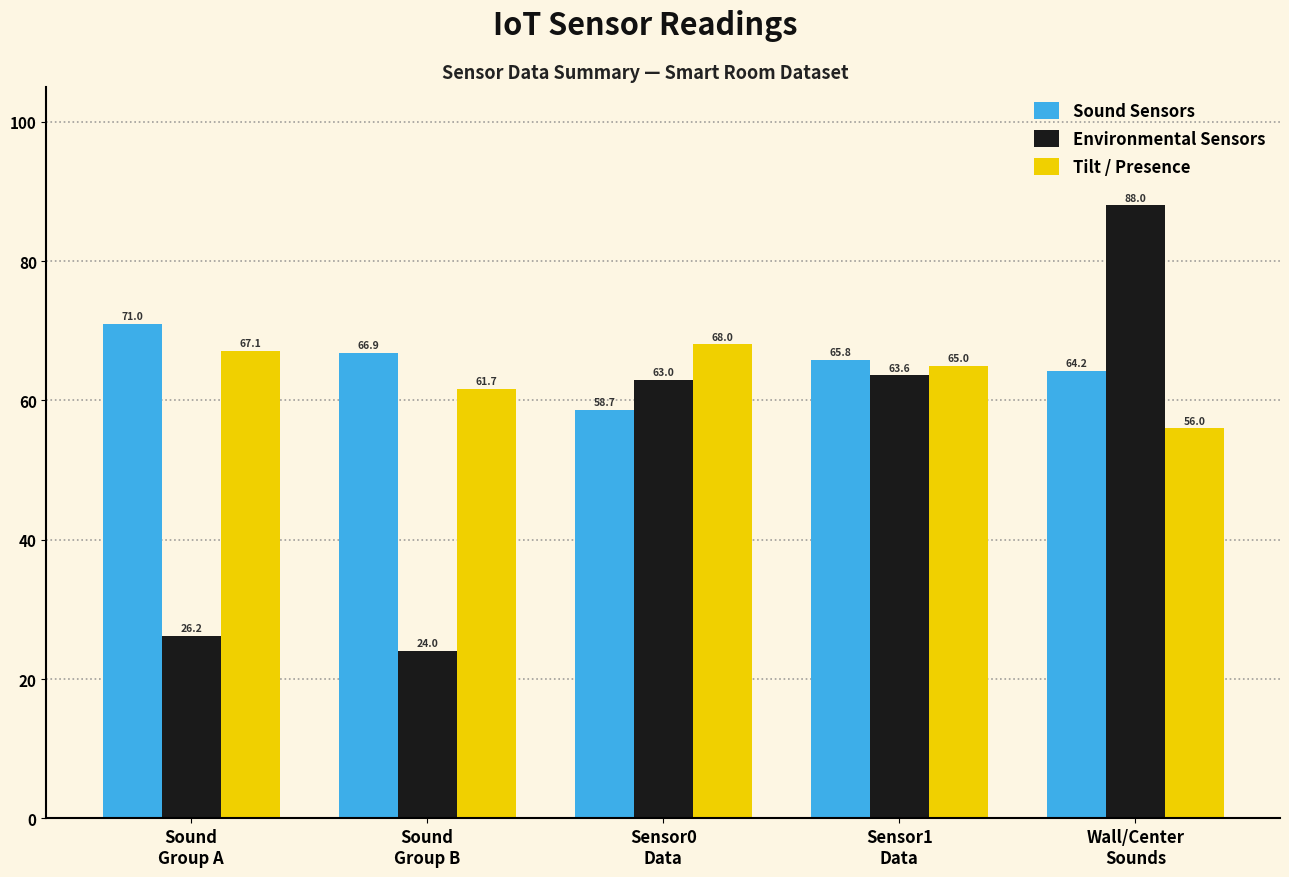

True or false: Sound Sensors has a value of 102.2 at Wall/Center
Sounds.

False